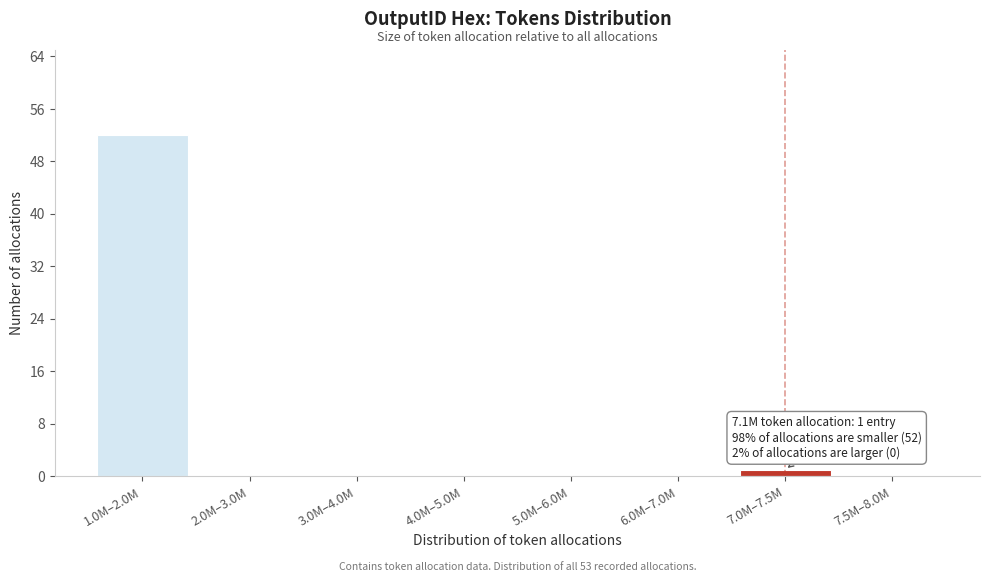

Reading right to left, what are all the values shown in this chart?

7.5M–8.0M=0	7.0M–7.5M=1	6.0M–7.0M=0	5.0M–6.0M=0	4.0M–5.0M=0	3.0M–4.0M=0	2.0M–3.0M=0	1.0M–2.0M=52